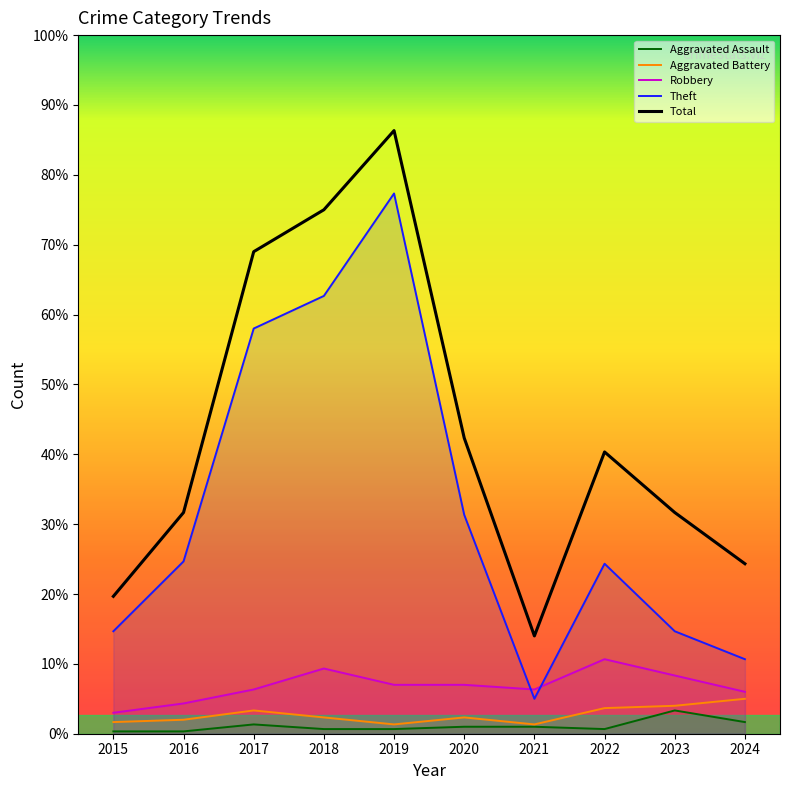

How many interior local peaks does the Aggravated Battery series have?

2